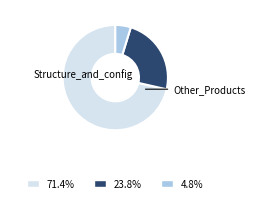

Is there any slice that represents more than half of the pie?

Yes